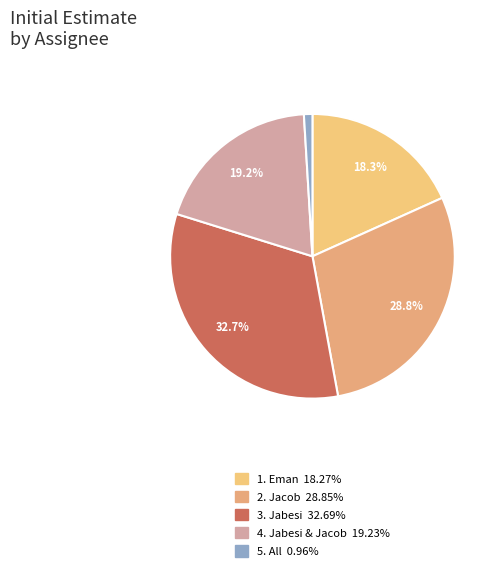

To the nearest percent, what is the average slice percentage?

20%